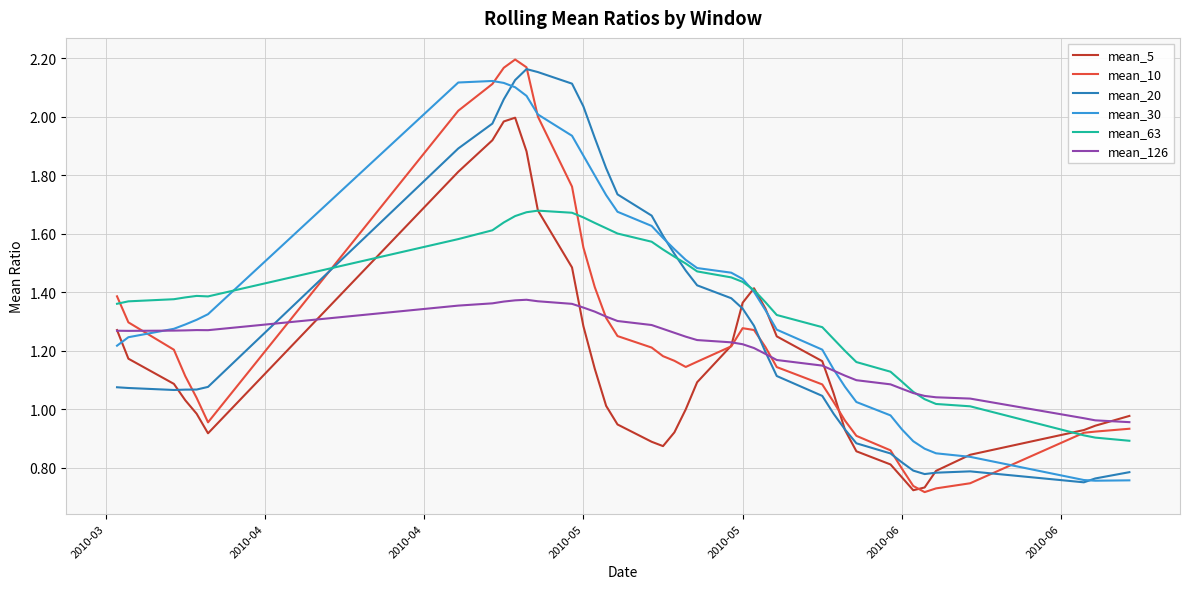

What is the sum of all mean_63 values?

54.8